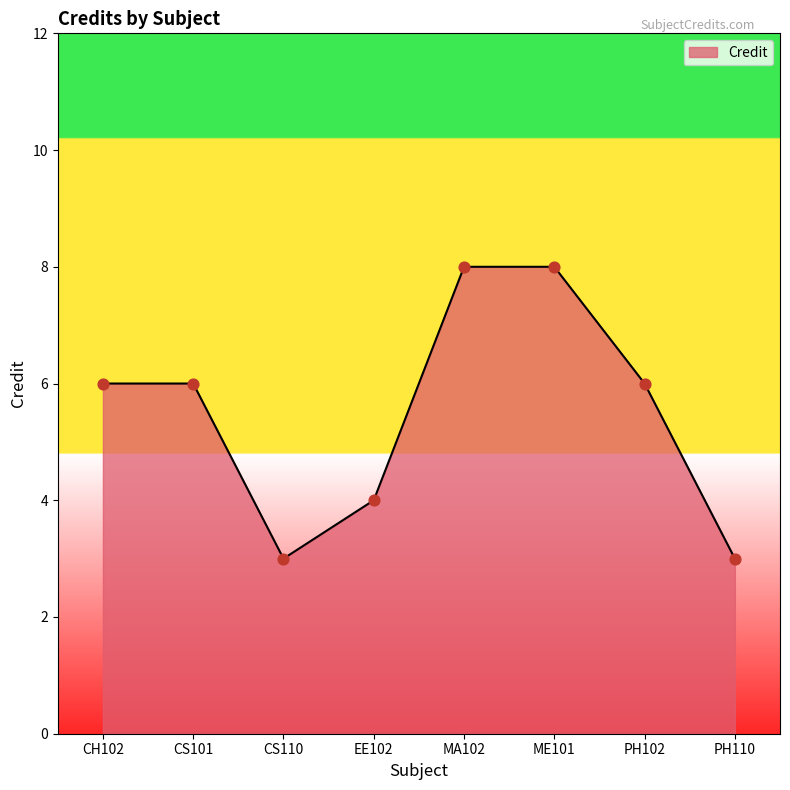

What is the change in value from CS101 to EE102?

-2